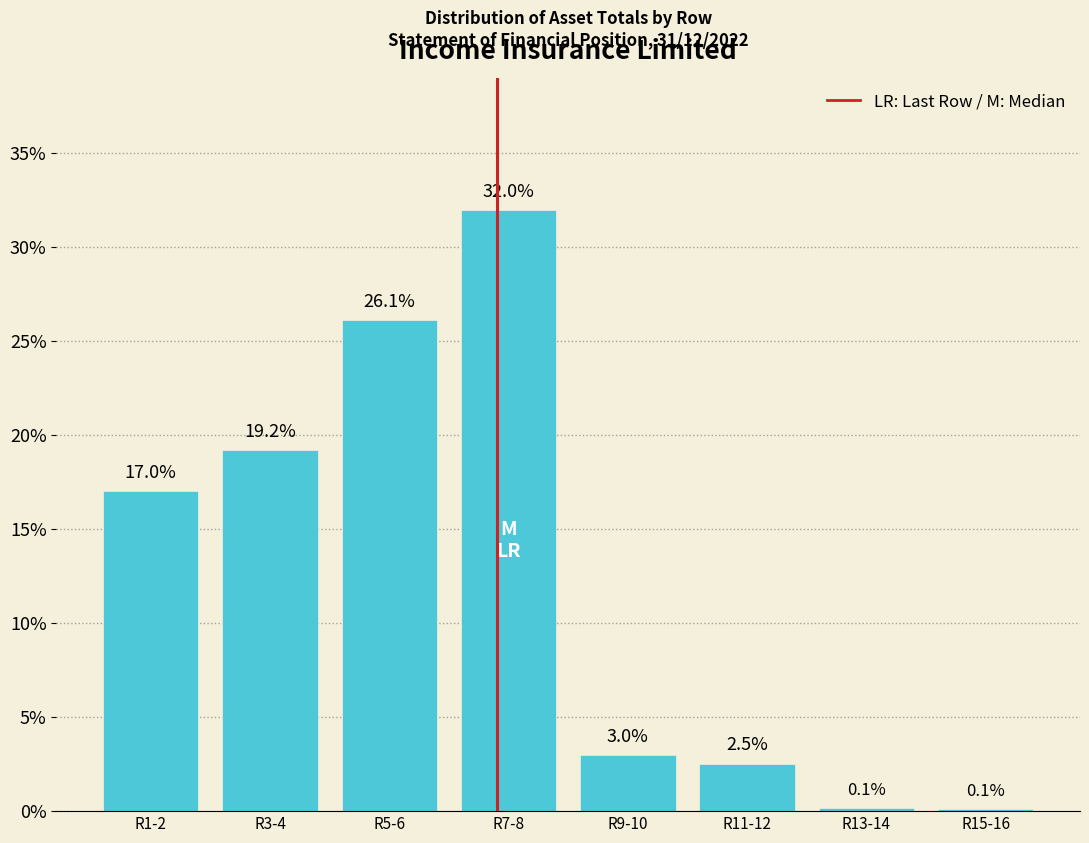

Reading left to right, extract all data points from this chart.

R1-2=17.0	R3-4=19.2	R5-6=26.1	R7-8=32.0	R9-10=3.0	R11-12=2.5	R13-14=0.1	R15-16=0.1